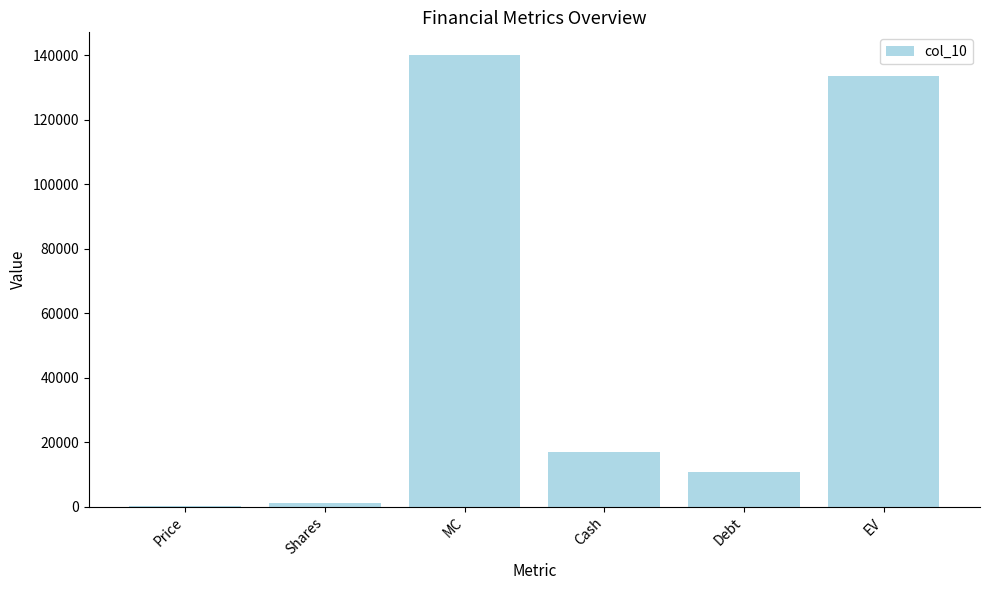

The chart shows a value of 1000.0 at Shares. True or false?

True